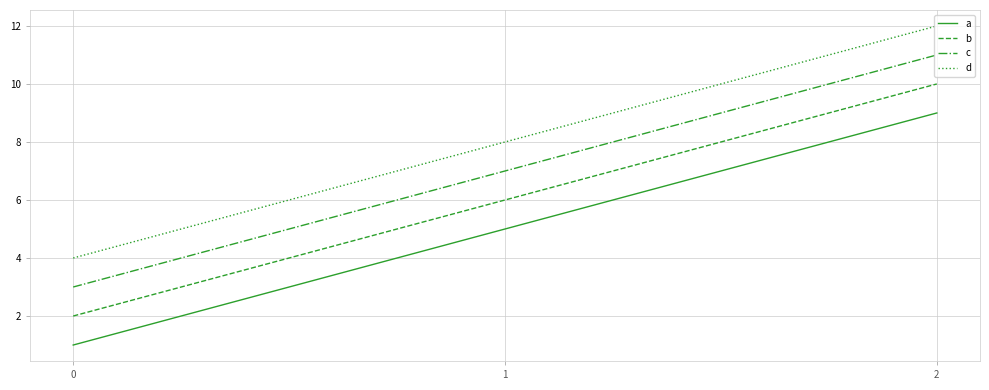

What is the maximum value shown in the chart?

12